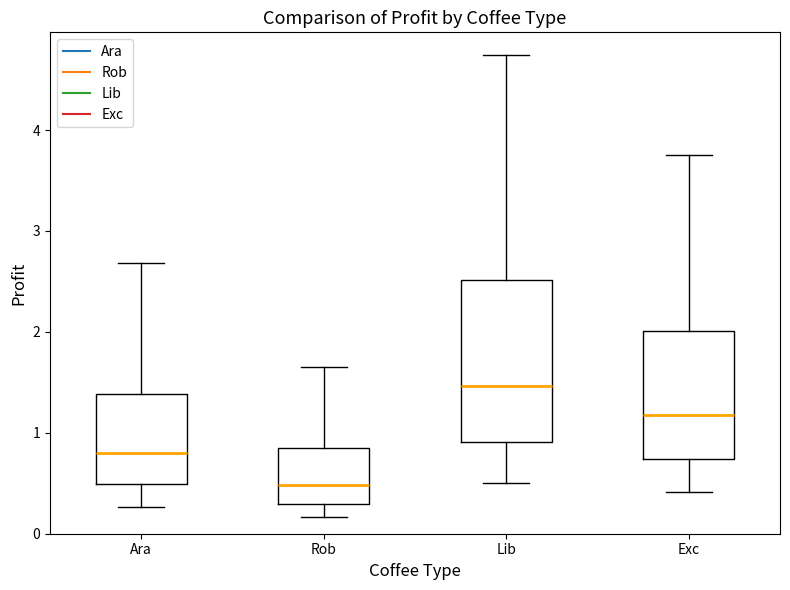

Which box is the tallest, from its lower edge to its upper edge?

Lib